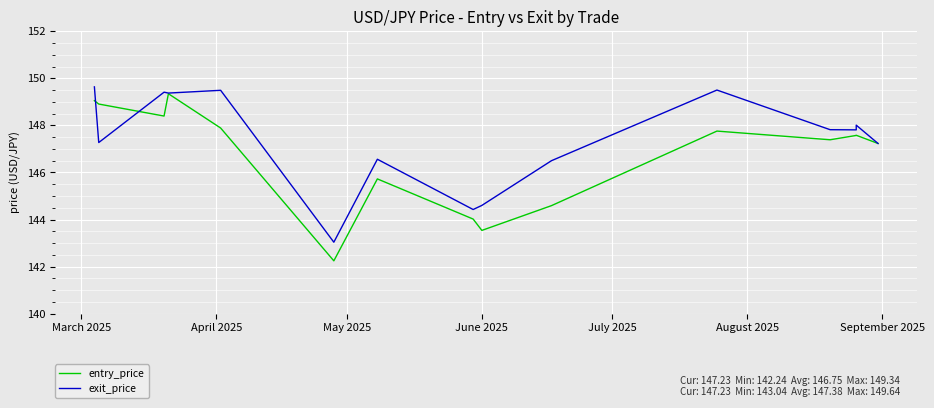

Does the chart display data point markers on the line(s)?

No